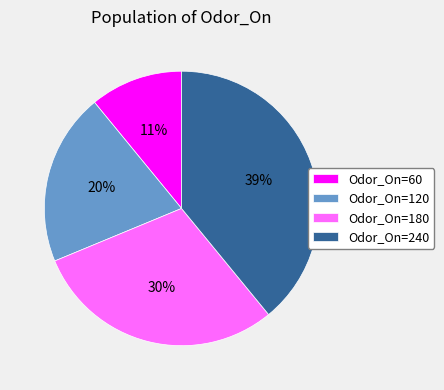

Approximately how many times larger is the value at Odor_On=240 compared to Odor_On=180?

1.3